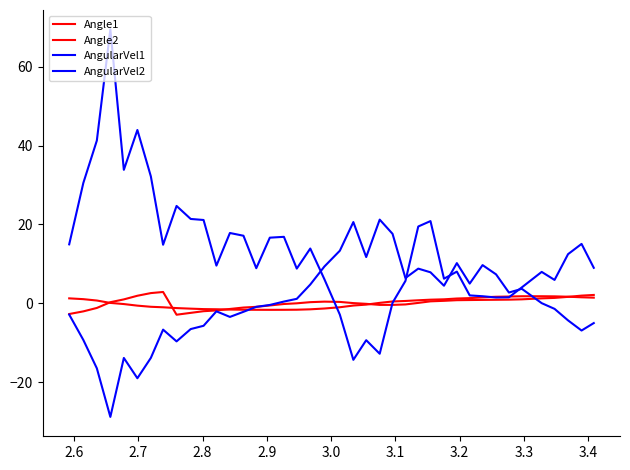

Is this an area chart (filled region under the line)?

No